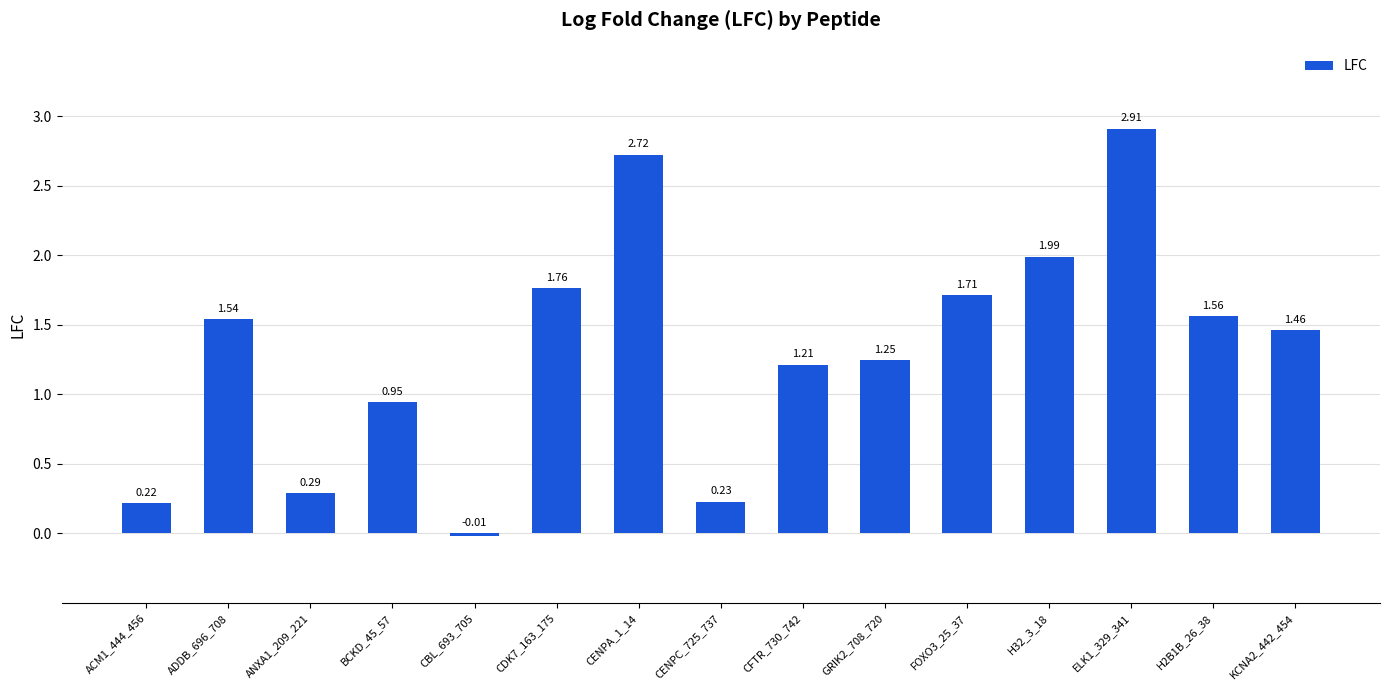

How many data points does each series have?

15